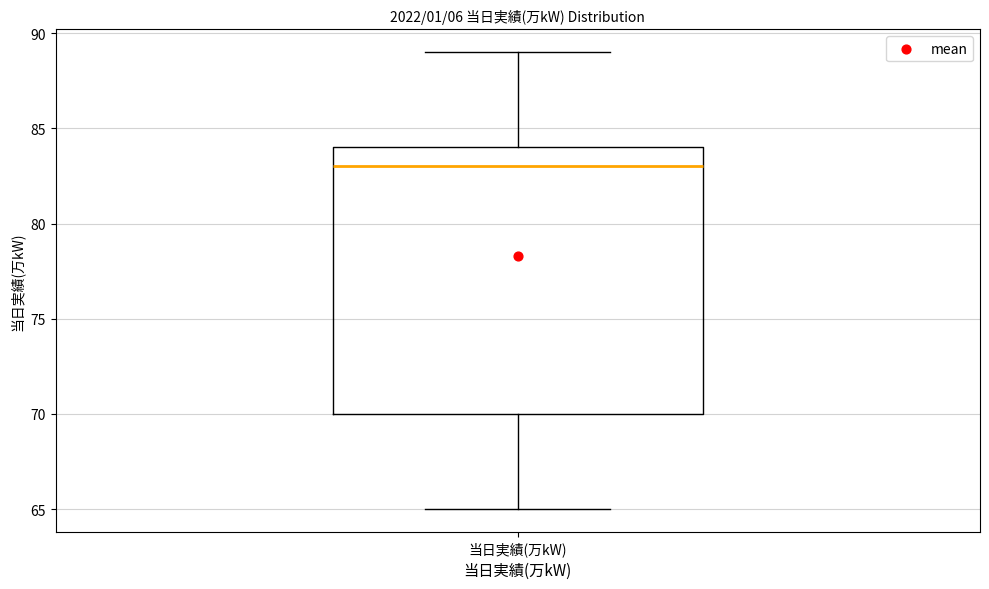

Where does the median line of the box for 当日実績(万kW) sit on the y-axis? The values are not printed on the chart, so give them approximately, as read against the axis.

83